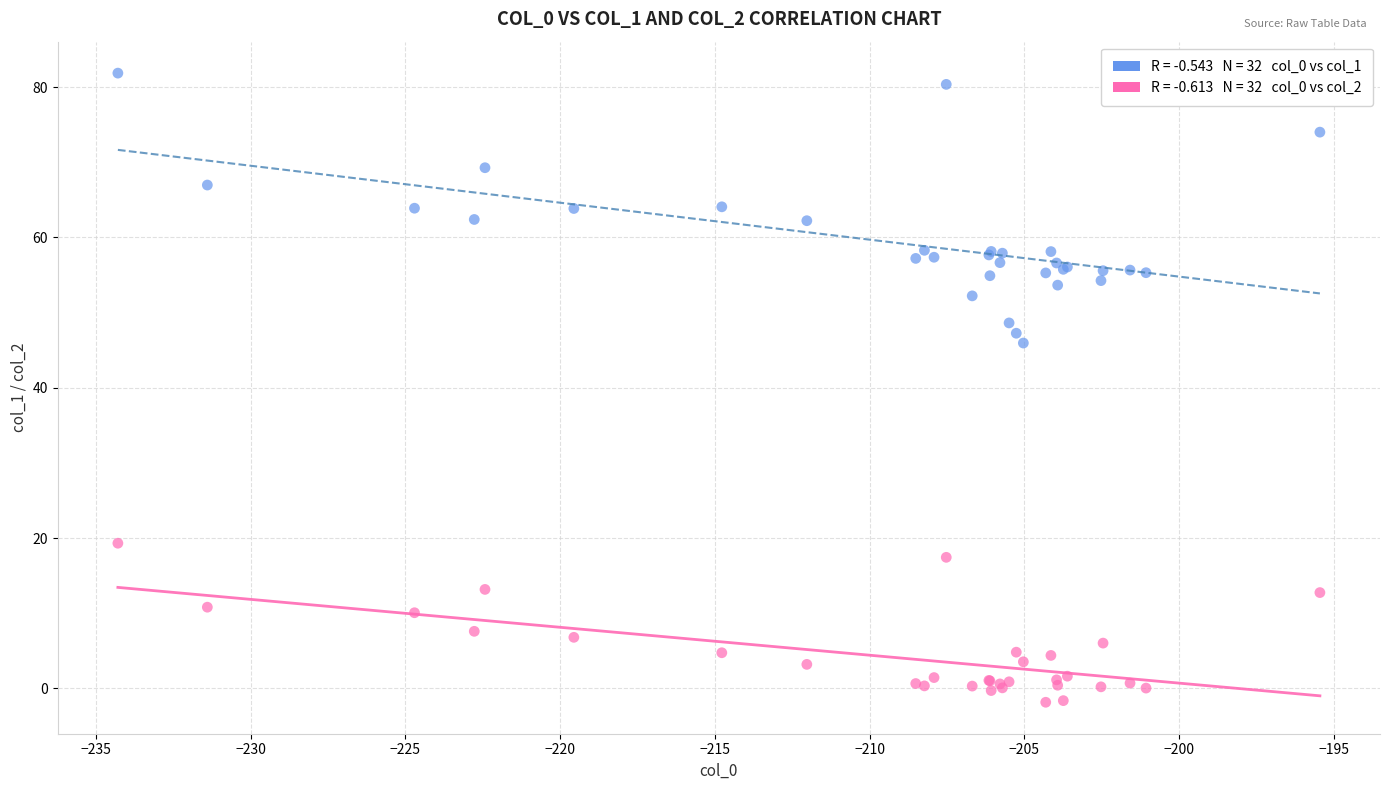

Across all series, what Y value is closest to 40?

46.0